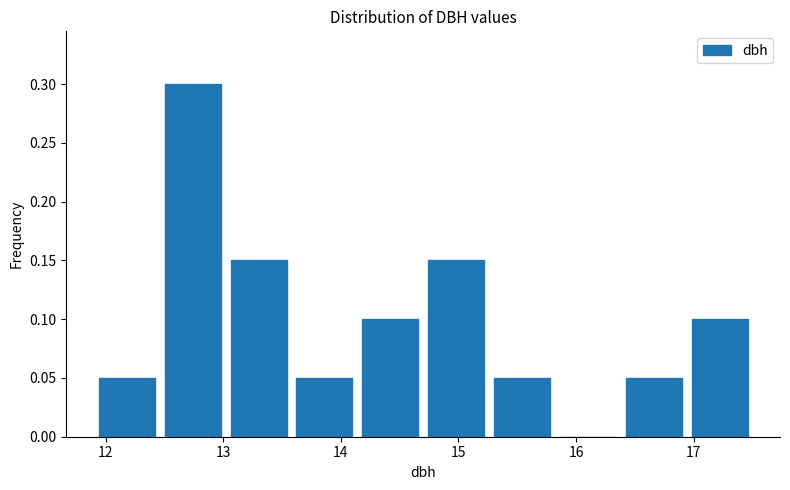

How tall is the bar that spans 12.46 to 13.02 on the x-axis? Neither the bar edges nor the heights are printed on the chart, so give them approximately, as read against the axes.

0.30